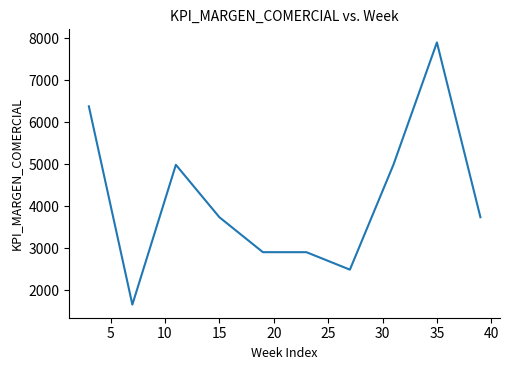

What is the smallest value displayed?

1663.8